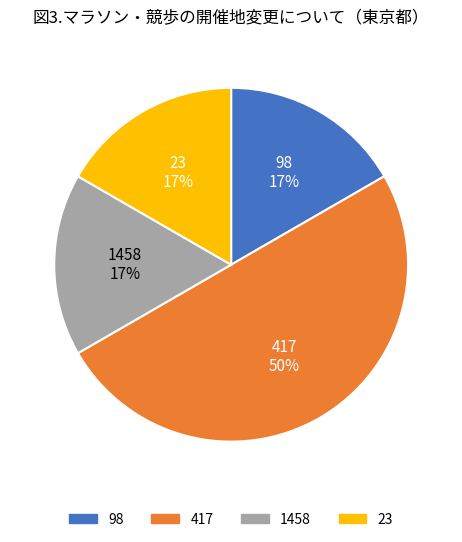

Is the sum of 98 and 23 greater than half?

No